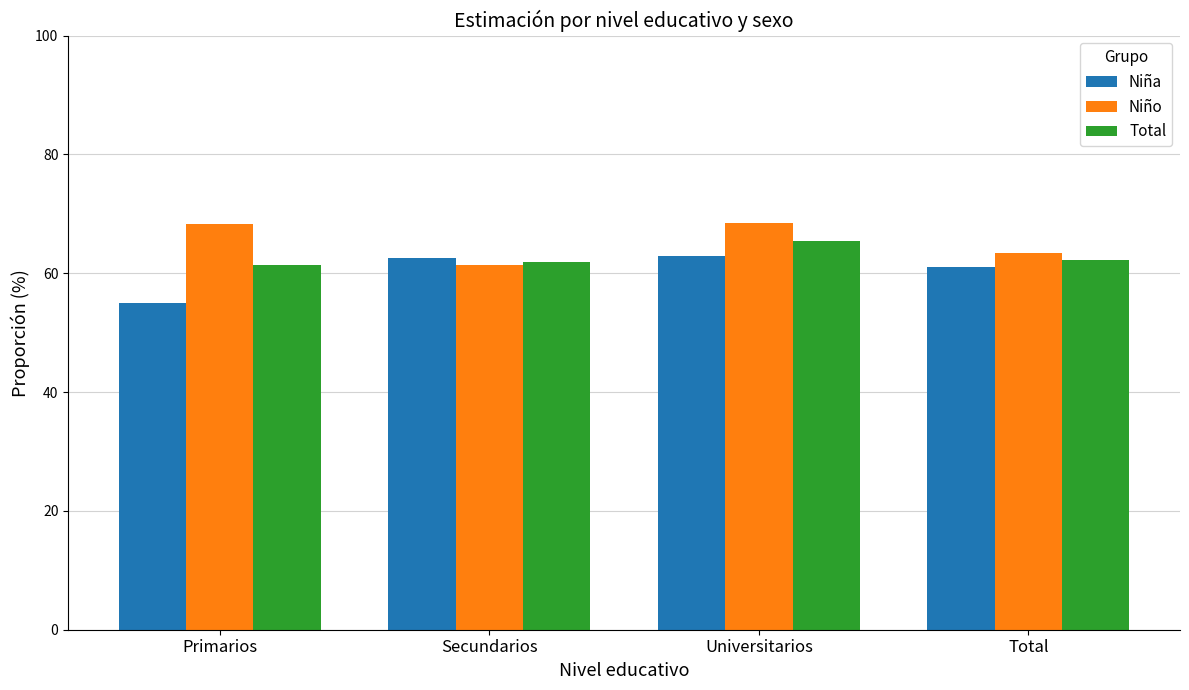

What is the value of the Total bar at the 3rd from the left?

65.4